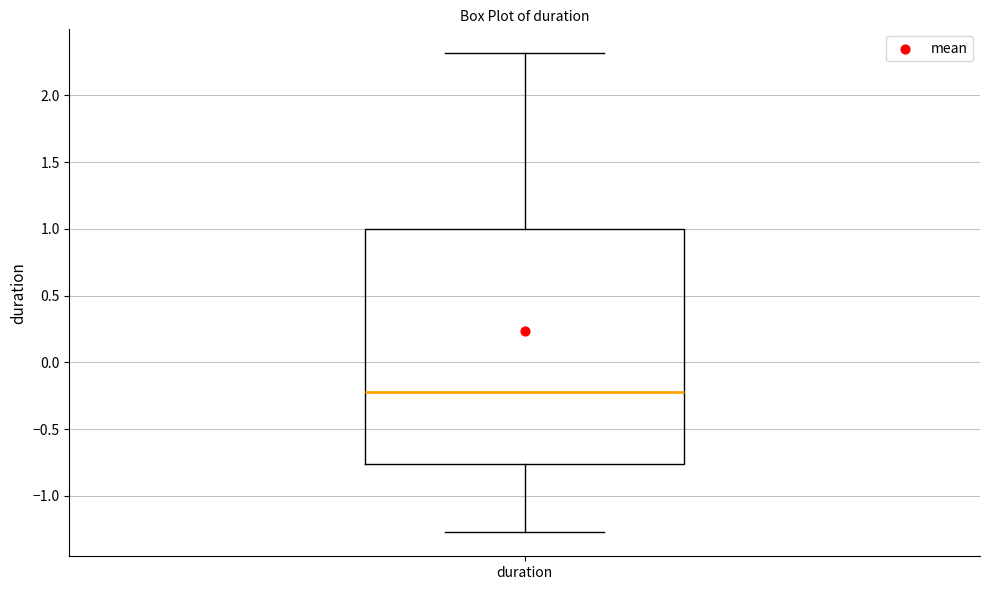

Read this box plot against the y-axis: the position of the median line, the range covered by the box, and the ends of both whiskers. The values are not printed on the chart, so give them approximately, as read against the axis.

median -0.20, box -0.75 to 1.00, whiskers -1.25 to 2.30